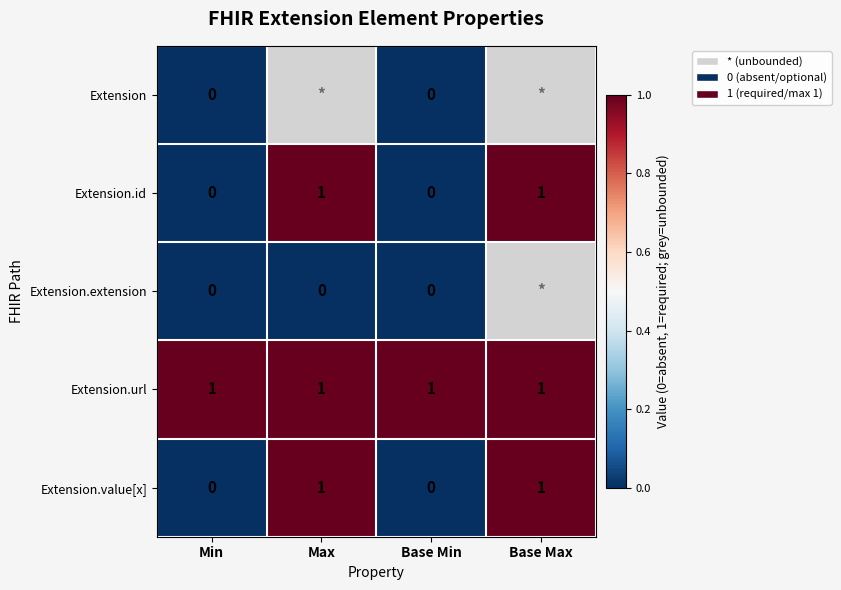

The Extension.id series shows 2 at Max. True or false?

False